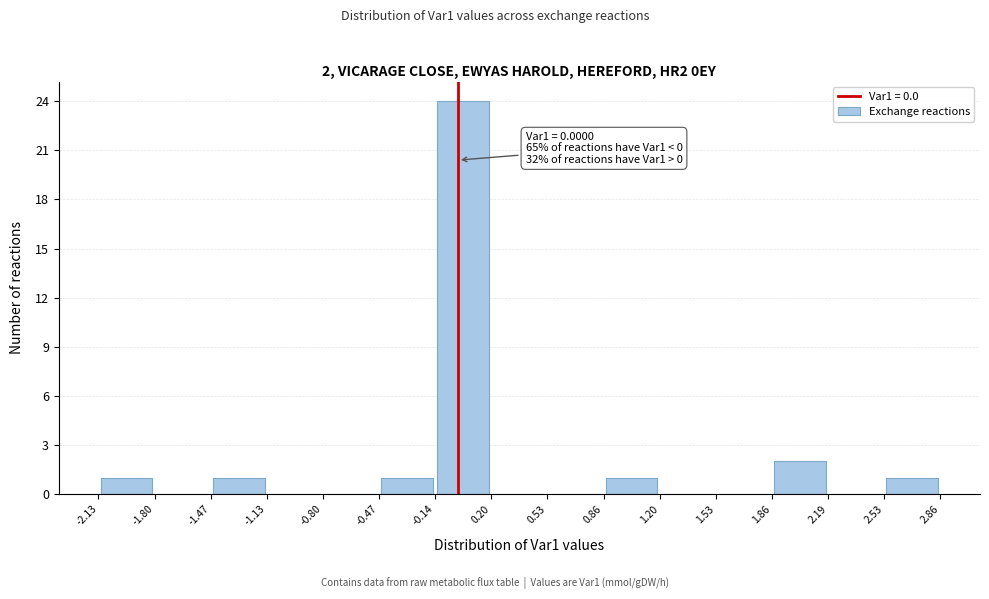

Over which range of the x-axis is the bar tallest?

-0.14 to 0.20